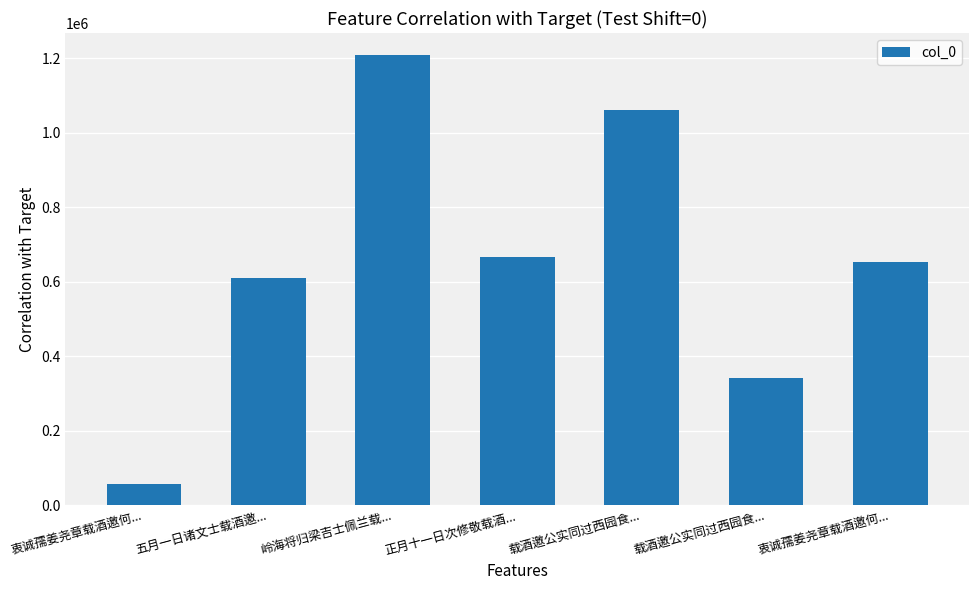

Does the chart contain stacked bars?

No